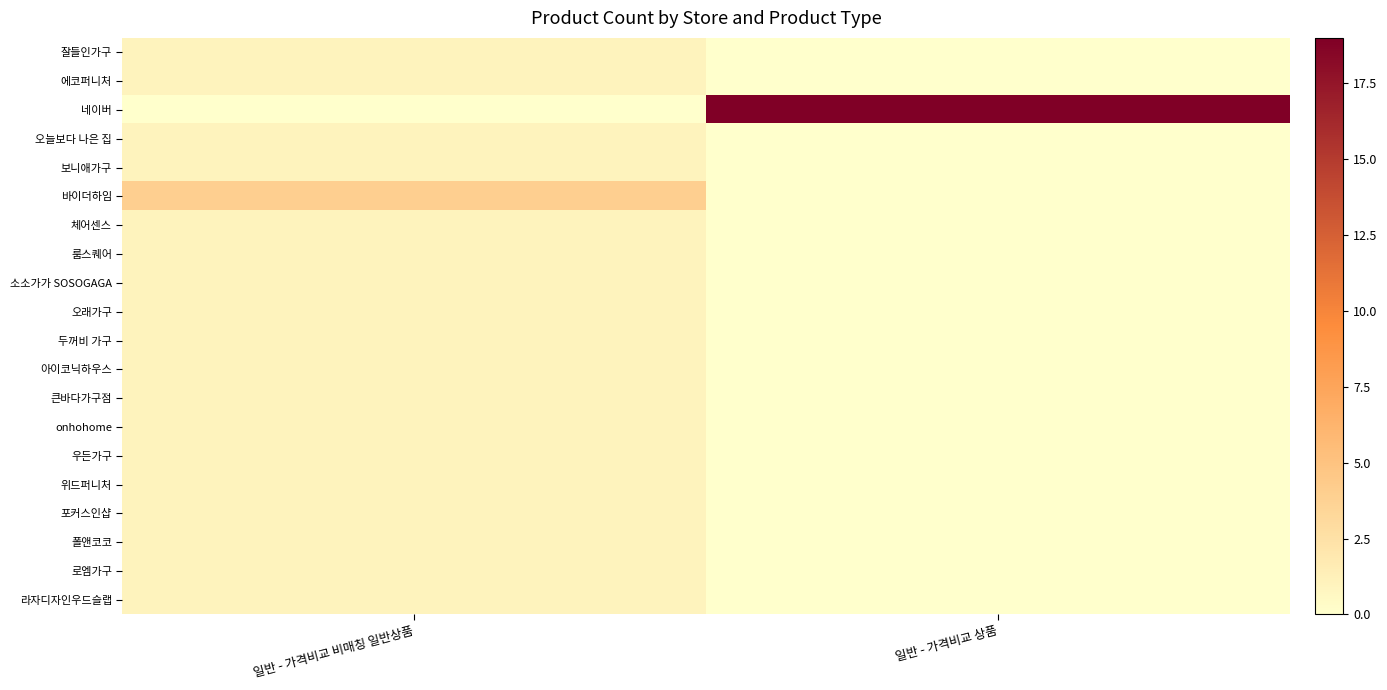

What is the difference between the highest and lowest values at 일반 - 가격비교 비매칭 일반상품?

4